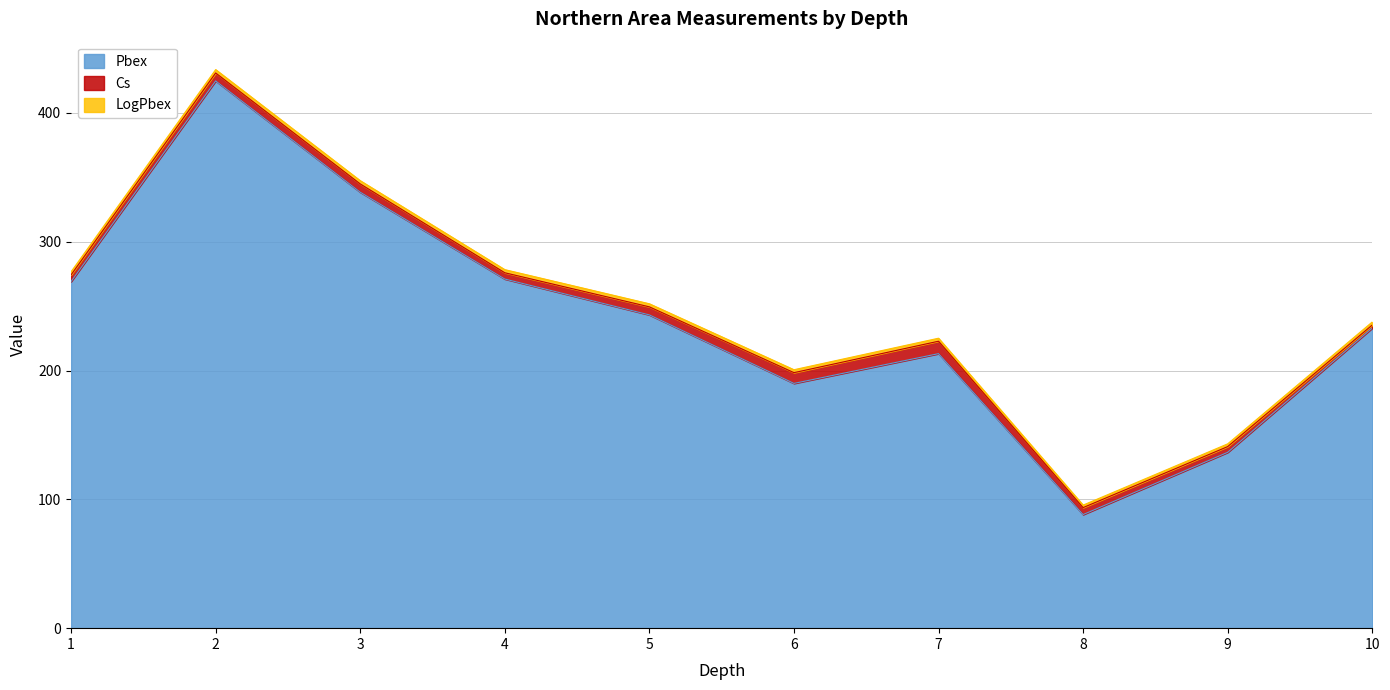

At which category is the sum across all series the highest?

2